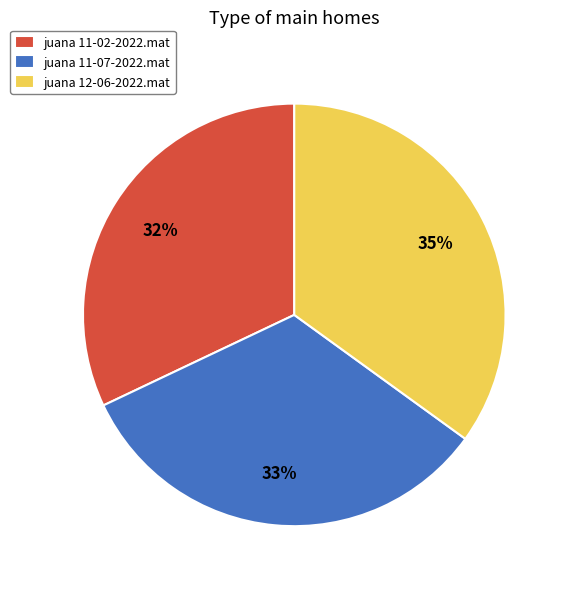

To the nearest percent, what percentage of the pie is juana 11-02-2022.mat?

32%